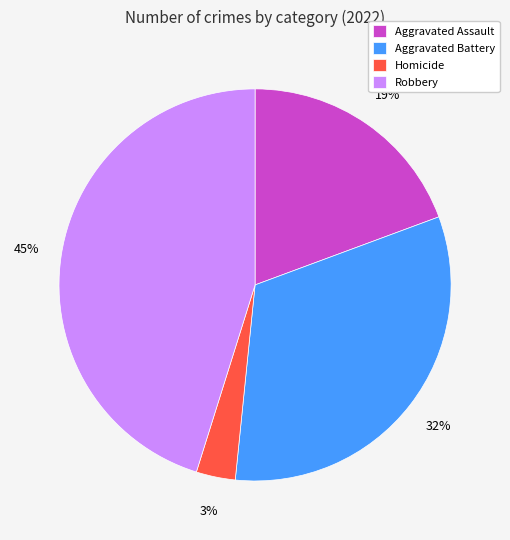

The Aggravated Assault slice represents 19% of the pie. True or false?

True